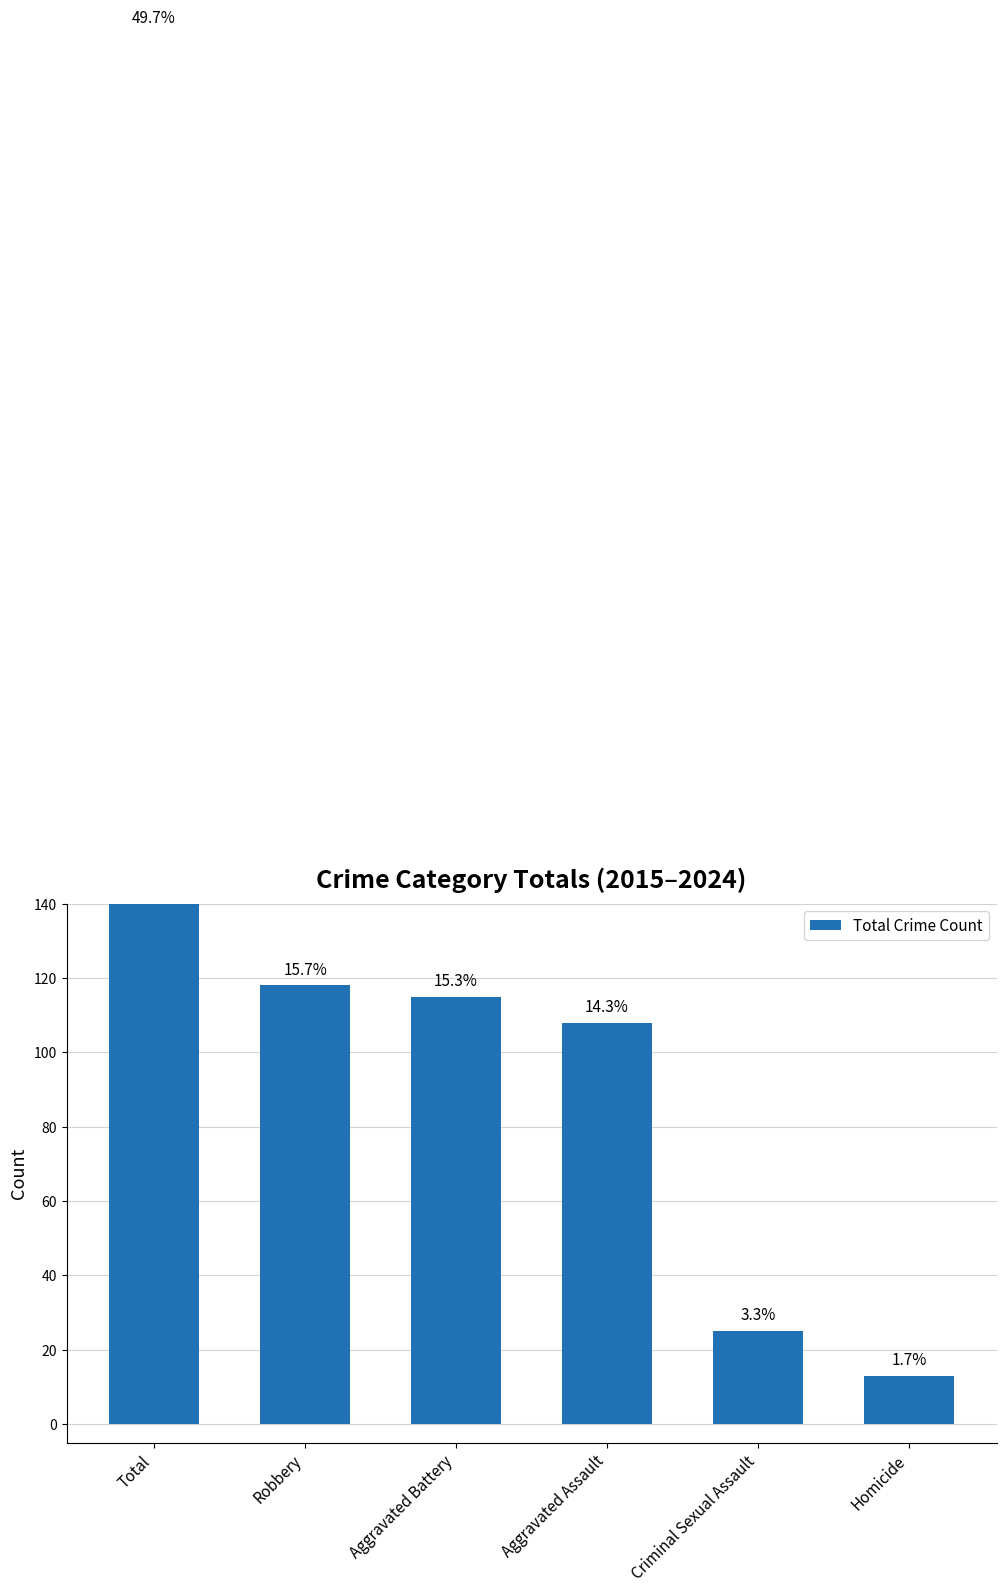

Approximately how many times larger is the value at Aggravated Assault compared to Robbery?

0.9